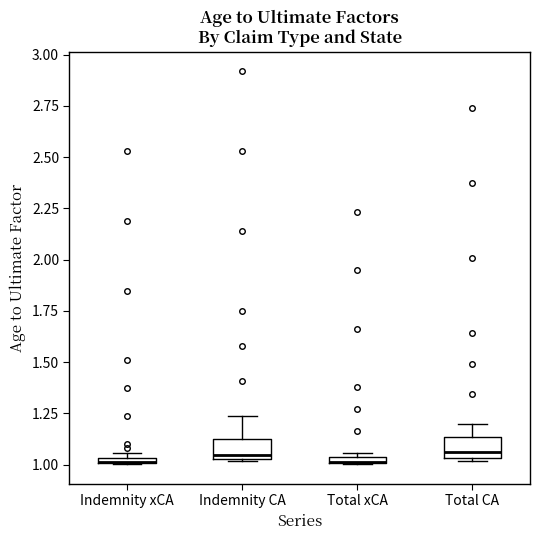

Where is the upper edge of the box for Indemnity CA on the y-axis? The values are not printed on the chart, so give them approximately, as read against the axis.

1.15